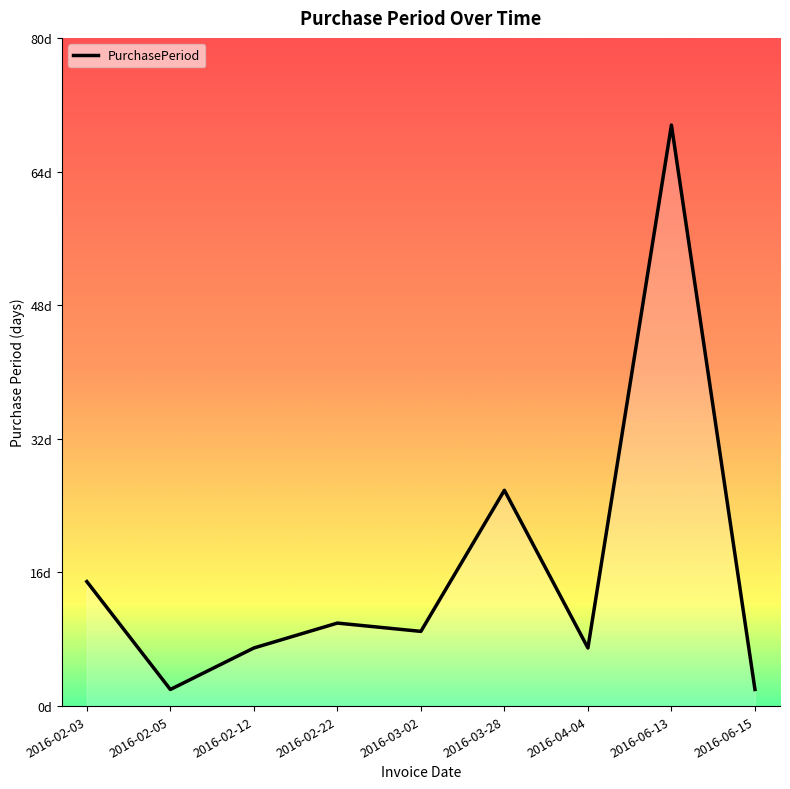

True or false: the data shows 10 at 2016-02-22.

True